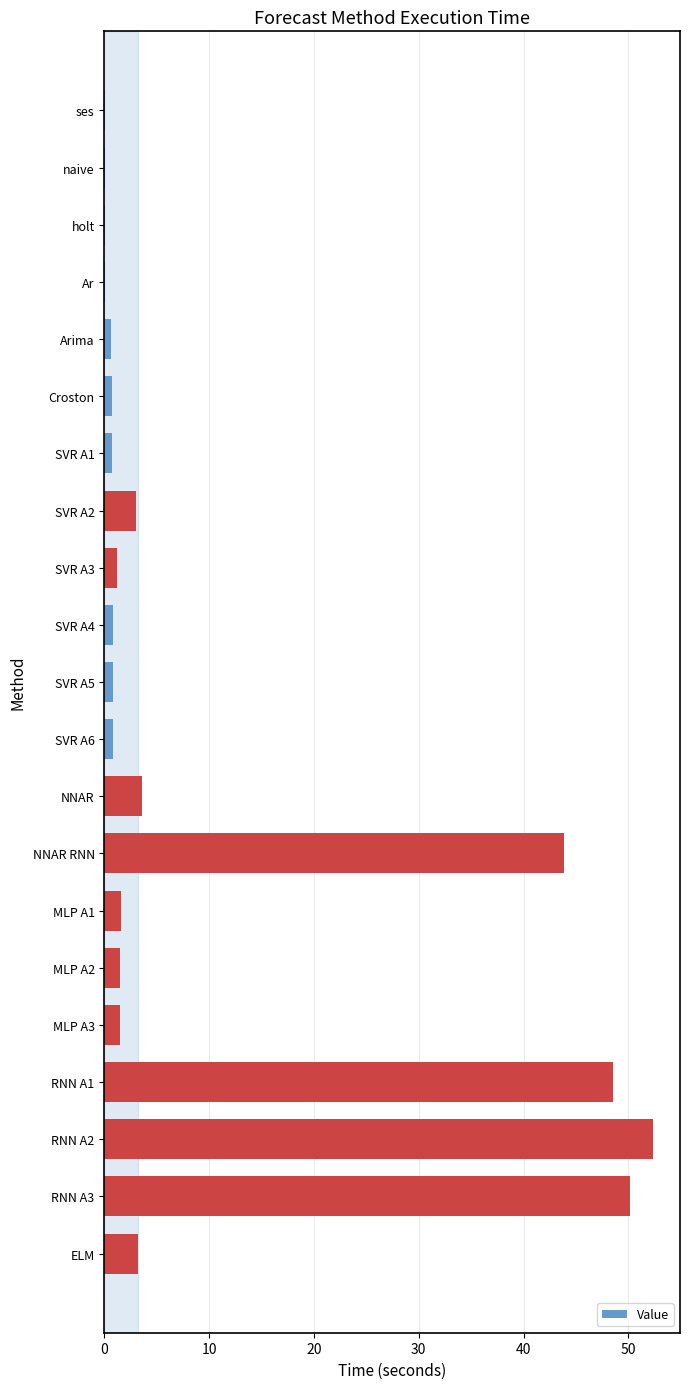

True or false: the data shows 43.9 at NNAR RNN.

True